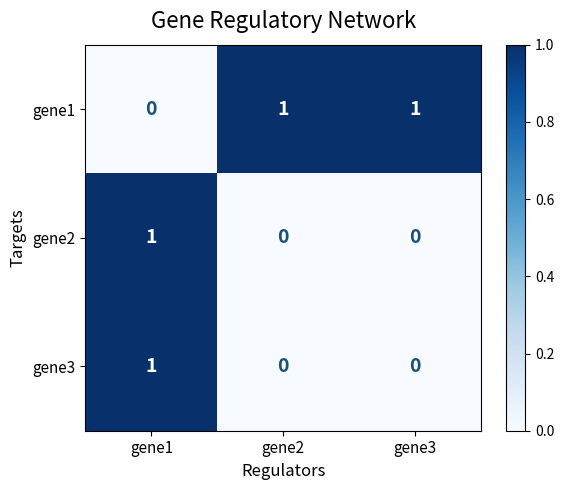

At which category is the sum across all series the highest?

gene1